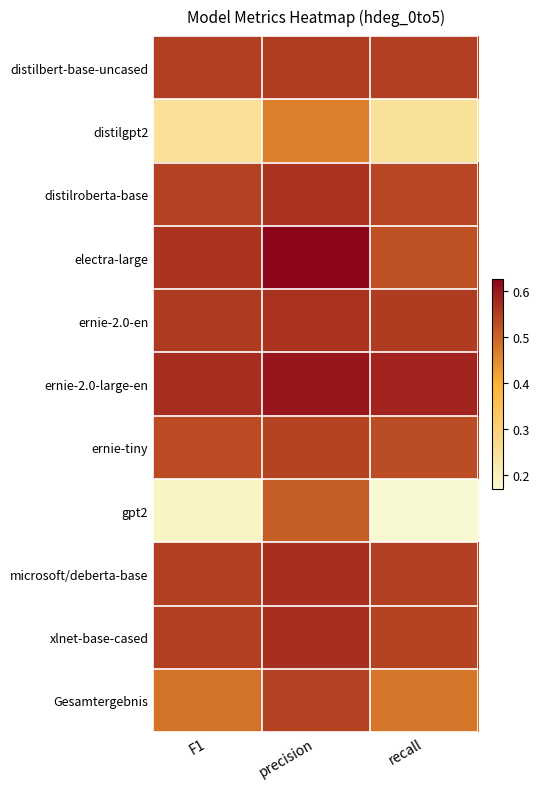

Reading left to right, what are all the values shown in this chart?

distilbert-base-uncased: F1=0.5	precision=0.6	recall=0.5
distilgpt2: F1=0.3	precision=0.5	recall=0.3
distilroberta-base: F1=0.5	precision=0.6	recall=0.5
electra-large: F1=0.6	precision=0.6	recall=0.5
ernie-2.0-en: F1=0.6	precision=0.6	recall=0.6
ernie-2.0-large-en: F1=0.6	precision=0.6	recall=0.6
ernie-tiny: F1=0.5	precision=0.5	recall=0.5
gpt2: F1=0.2	precision=0.5	recall=0.2
microsoft/deberta-base: F1=0.5	precision=0.6	recall=0.5
xlnet-base-cased: F1=0.5	precision=0.6	recall=0.5
Gesamtergebnis: F1=0.5	precision=0.5	recall=0.5